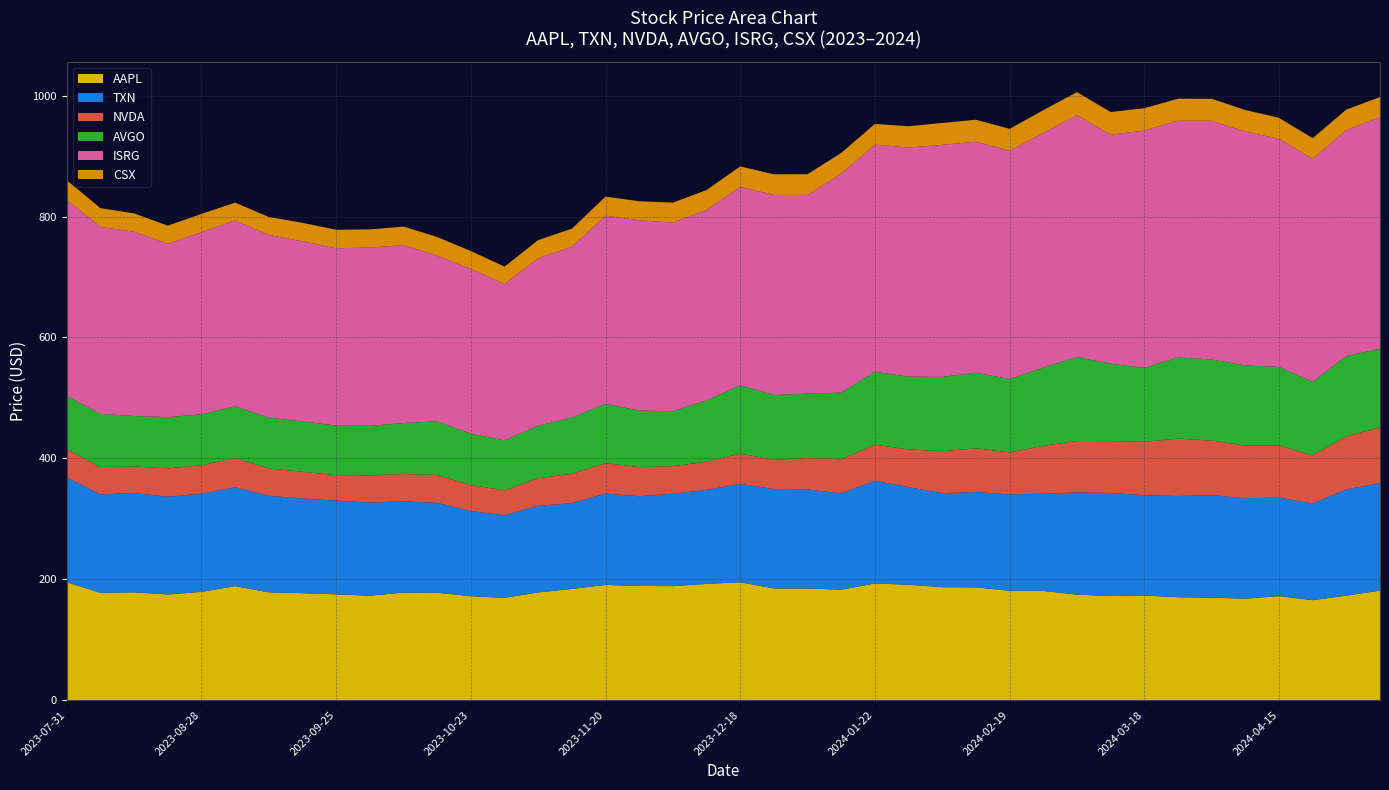

Reading left to right, transcribe all the data shown in this chart.

AAPL: 0=195.0	1=177.5	2=178.3	3=174.8	4=179.1	5=188.5	6=178.2	7=176.9	8=175.0	9=172.7	10=177.9	11=177.6	12=171.9	13=169.2	14=178.1	15=183.9	16=190.5	17=188.9	18=188.5	19=192.2	20=194.9	21=184.7	22=184.7	23=182.7	24=192.9	25=190.8	26=186.8	27=186.5	28=180.9	29=180.5	30=174.5	31=172.1	32=173.1	33=170.2	34=169.4	35=167.8	36=172.1	37=165.2	38=172.9	39=181.1
TXN: 0=173.4	1=162.8	2=164.2	3=161.8	4=162.5	5=163.5	6=159.8	7=156.9	8=155.0	9=154.1	10=151.0	11=148.7	12=141.0	13=136.6	14=143.4	15=141.8	16=151.2	17=148.4	18=153.1	19=155.5	20=162.8	21=164.6	22=163.9	23=159.3	24=170.0	25=161.4	26=155.7	27=157.8	28=159.5	29=161.0	30=169.0	31=170.7	32=165.8	33=167.4	34=169.7	35=166.1	36=163.0	37=160.2	38=175.7	39=178.0
NVDA: 0=46.7	1=45.4	2=43.7	3=47.0	4=46.8	5=48.5	6=45.2	7=44.0	8=42.2	9=44.8	10=45.3	11=46.1	12=43.0	13=41.1	14=45.7	15=48.6	16=50.4	17=48.2	18=45.5	19=46.6	20=50.1	21=48.2	22=52.2	23=56.4	24=59.6	25=62.5	26=69.3	27=72.2	28=69.4	29=79.1	30=85.2	31=85.8	32=88.4	33=95.0	34=90.3	35=87.1	36=86.0	37=79.5	38=87.7	39=92.1
AVGO: 0=88.0	1=87.9	2=83.7	3=84.7	4=84.3	5=85.4	6=84.2	7=83.3	8=82.1	9=82.2	10=84.3	11=88.9	12=84.9	13=82.8	14=86.8	15=93.3	16=98.1	17=93.6	18=91.0	19=101.4	20=113.0	21=107.4	22=106.3	23=110.3	24=120.8	25=120.5	26=123.0	27=125.2	28=121.3	29=129.5	30=138.7	31=127.9	32=122.4	33=134.3	34=134.2	35=132.8	36=130.2	37=121.7	38=133.0	39=130.2
ISRG: 0=324.4	1=309.2	2=305.1	3=286.7	4=301.5	5=307.7	6=302.4	7=298.2	8=293.2	9=295.0	10=294.5	11=274.2	12=272.6	13=258.5	14=277.3	15=282.5	16=311.3	17=315.0	18=311.8	19=315.4	20=328.4	21=331.0	22=328.9	23=362.3	24=375.8	25=379.2	26=383.9	27=382.1	28=377.6	29=388.3	30=400.6	31=378.9	32=392.6	33=391.7	34=394.9	35=386.9	36=377.4	37=368.9	38=374.1	39=383.1
CSX: 0=32.6	1=31.1	2=30.2	3=30.1	4=30.2	5=29.4	6=29.7	7=30.6	8=30.6	9=30.0	10=30.6	11=30.9	12=29.6	13=28.9	14=29.9	15=29.9	16=31.5	17=31.4	18=33.2	19=32.8	20=33.9	21=34.1	22=34.2	23=34.3	24=34.3	25=35.1	26=36.2	27=36.4	28=36.4	29=37.7	30=38.0	31=37.6	32=36.9	33=36.5	34=36.4	35=35.7	36=34.8	37=34.3	38=33.6	39=33.3